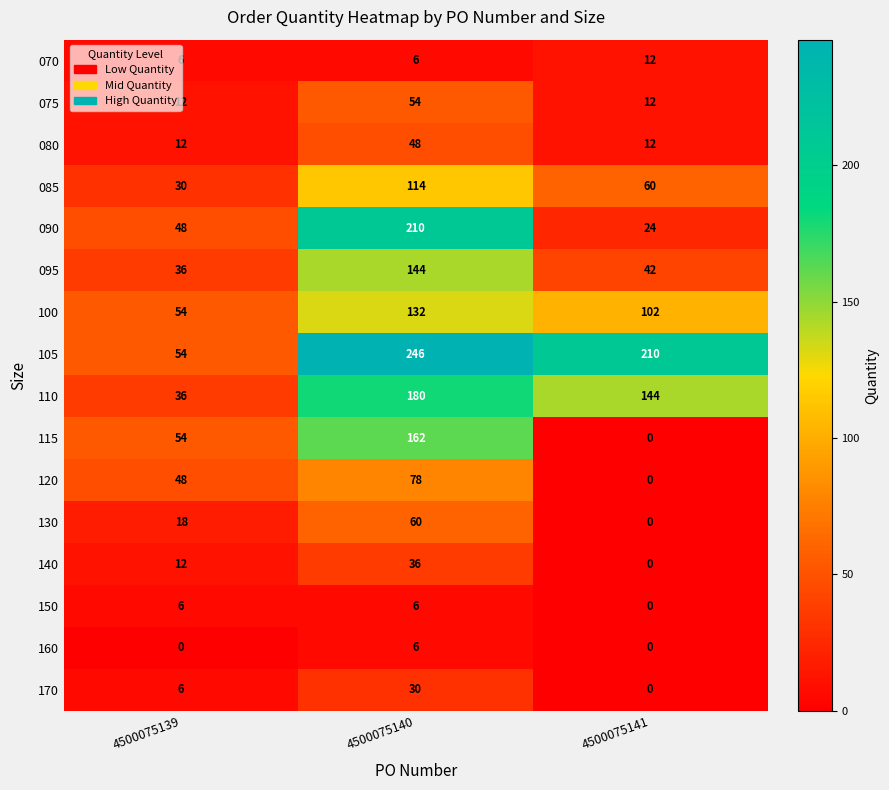

How many 075 values are between 12 and 54?

3